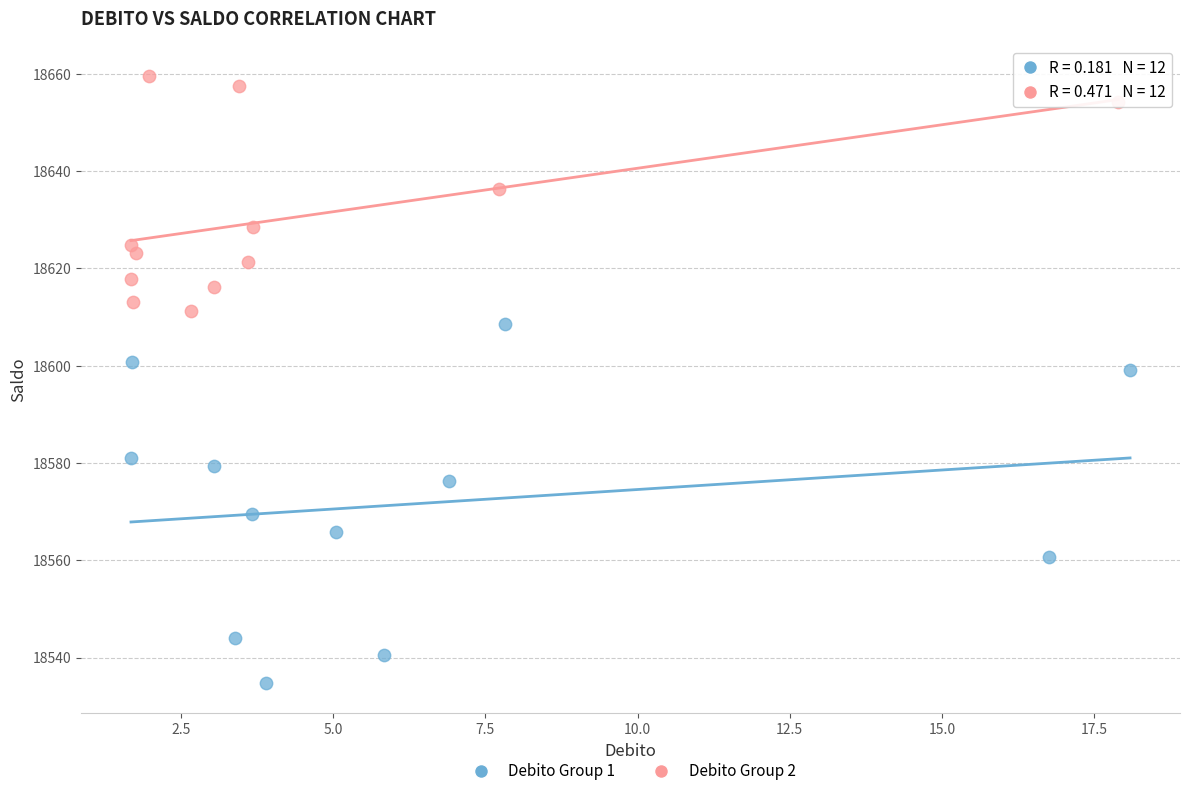

Which series has the widest spread of Y values?

Debito Group 1